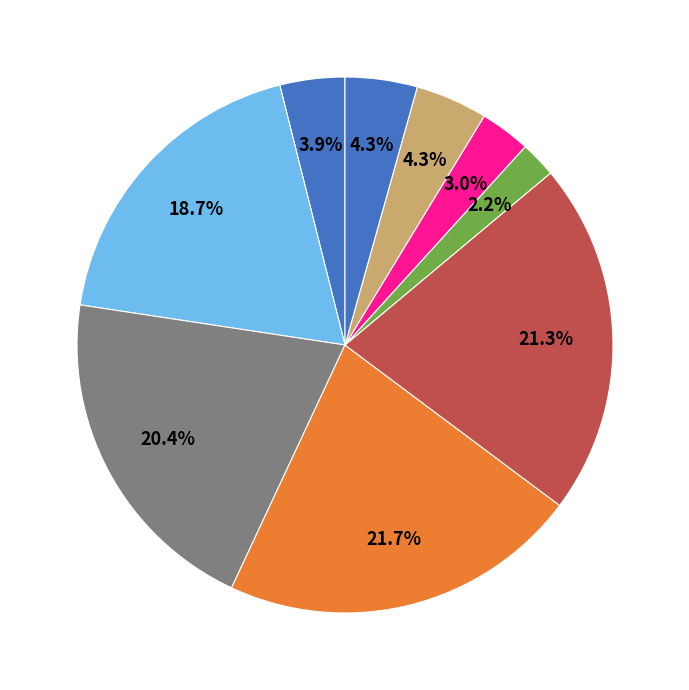

Count the number of slices in the pie.

9